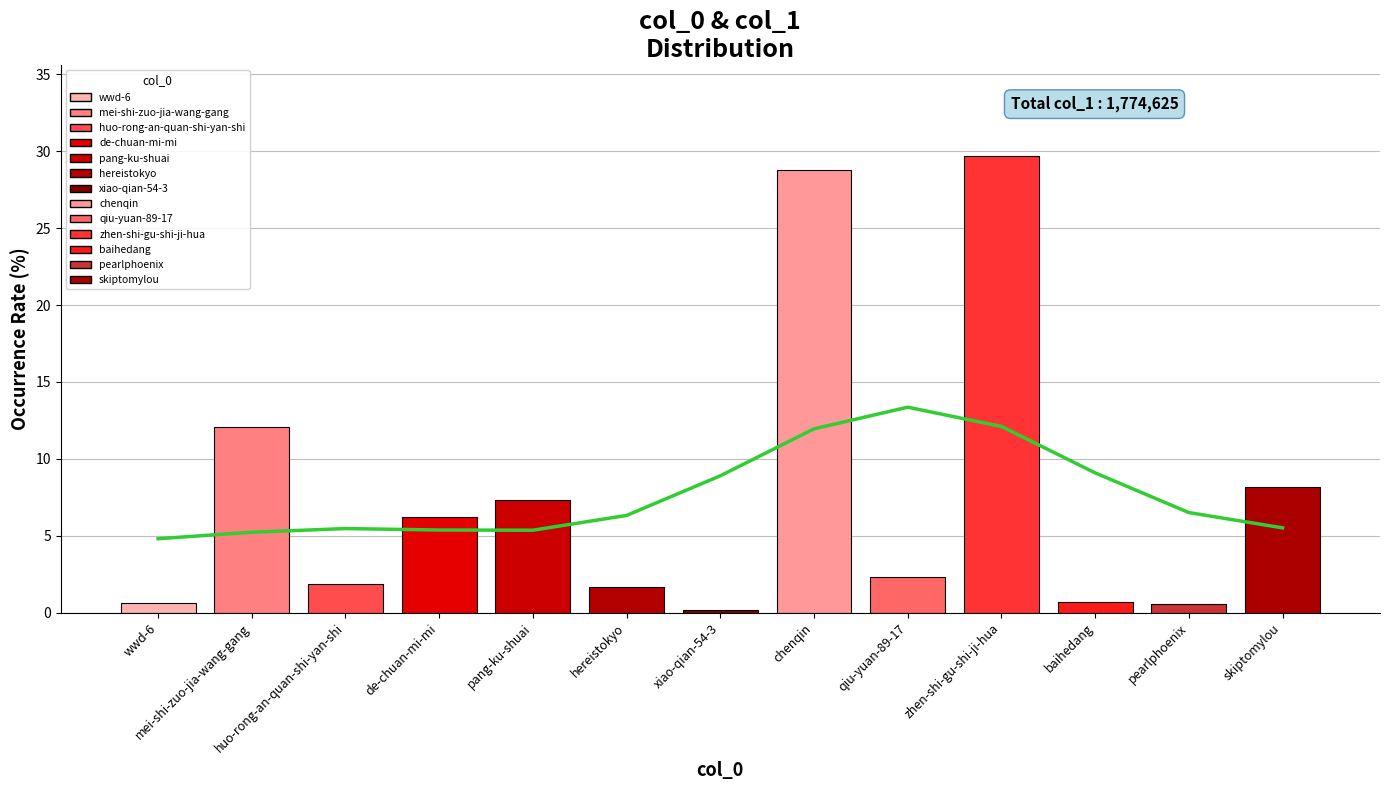

Rank the categories by value from highest to lowest.

zhen-shi-gu-shi-ji-hua, chenqin, mei-shi-zuo-jia-wang-gang, skiptomylou, pang-ku-shuai, de-chuan-mi-mi, qiu-yuan-89-17, huo-rong-an-quan-shi-yan-shi, hereistokyo, baihedang, wwd-6, pearlphoenix, xiao-qian-54-3